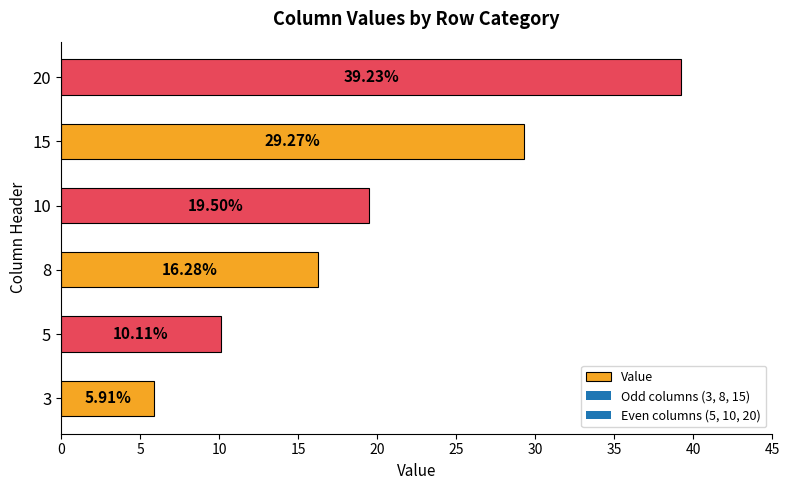

How many bars are there in total?

6